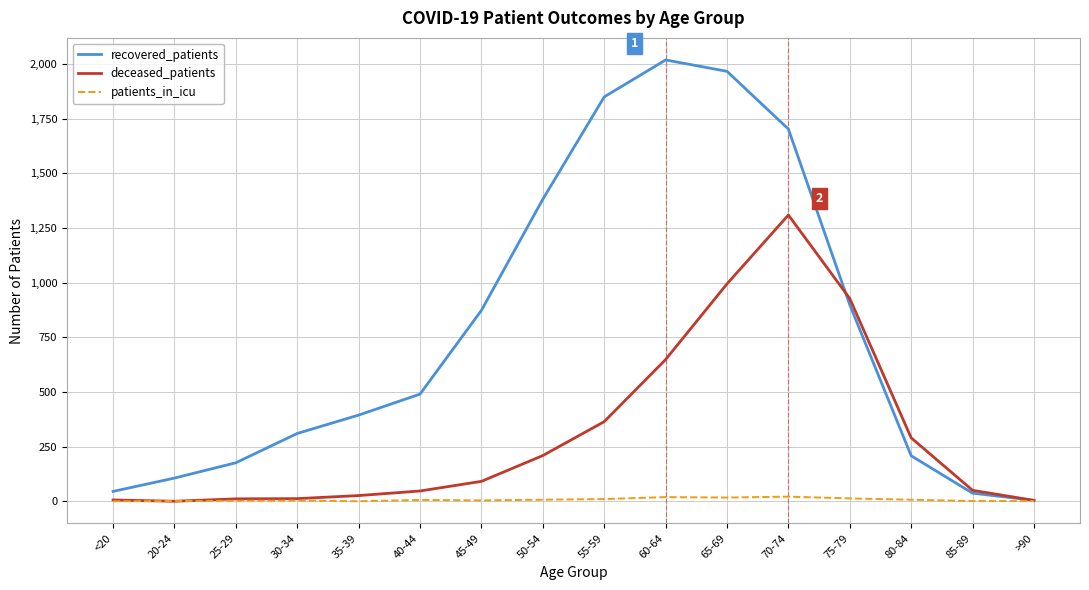

True or false: recovered_patients has a value of 1434 at 45-49.

False